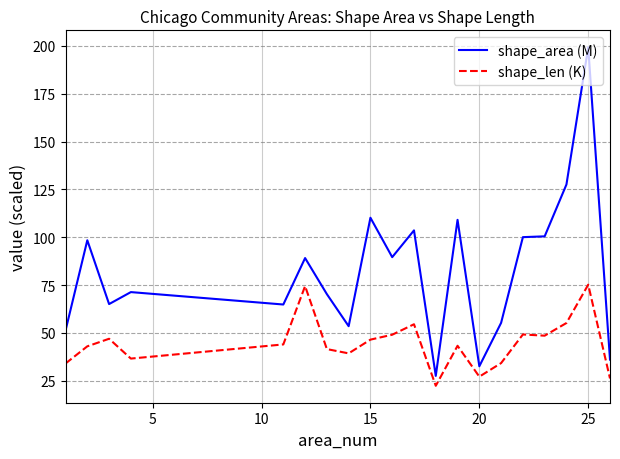

True or false: shape_area (M) and shape_len (K) intersect in this chart.

False